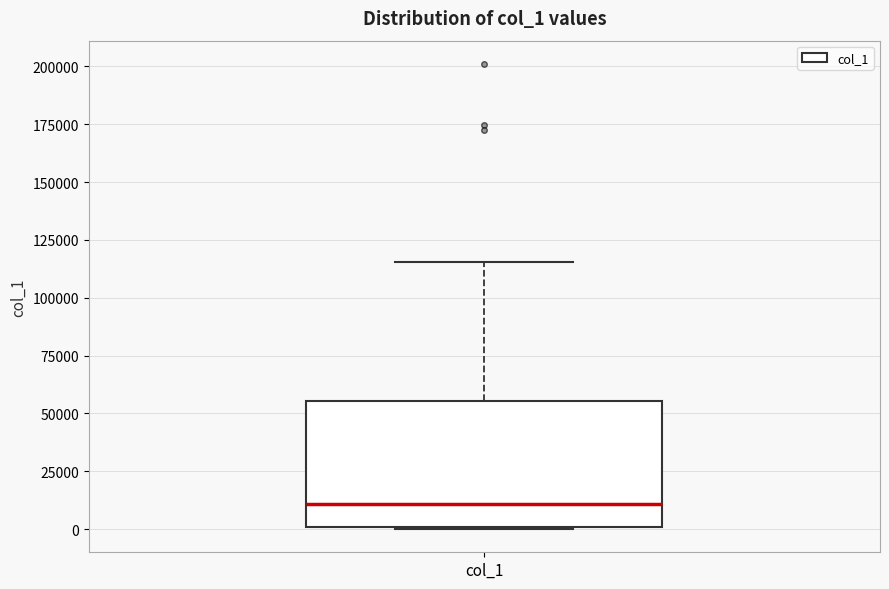

Transcribe this box plot: give where the median line is, the range the box spans, and where the two whiskers end, as read against the y-axis. The values are not printed on the chart, so give them approximately, as read against the axis.

median 10000, box 0 to 55000, whiskers 0 to 115000